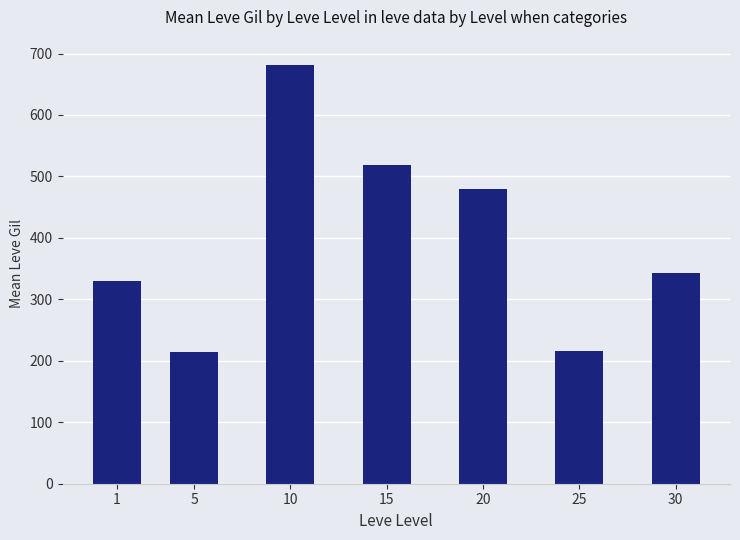

True or false: the data shows 368.9 at 5.

False